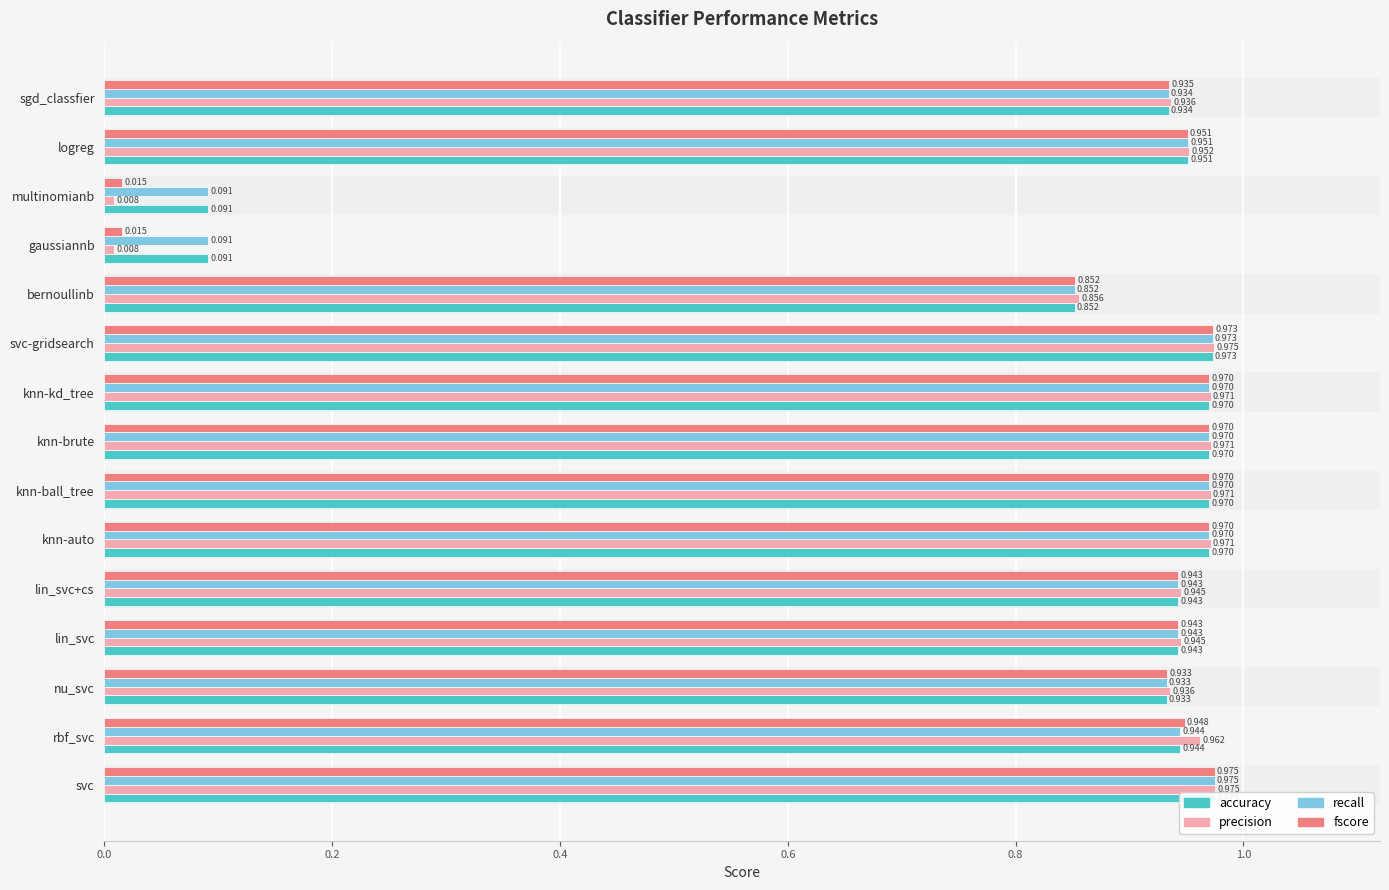

Rank the series at knn-auto from lowest to highest value.

accuracy, recall, fscore, precision